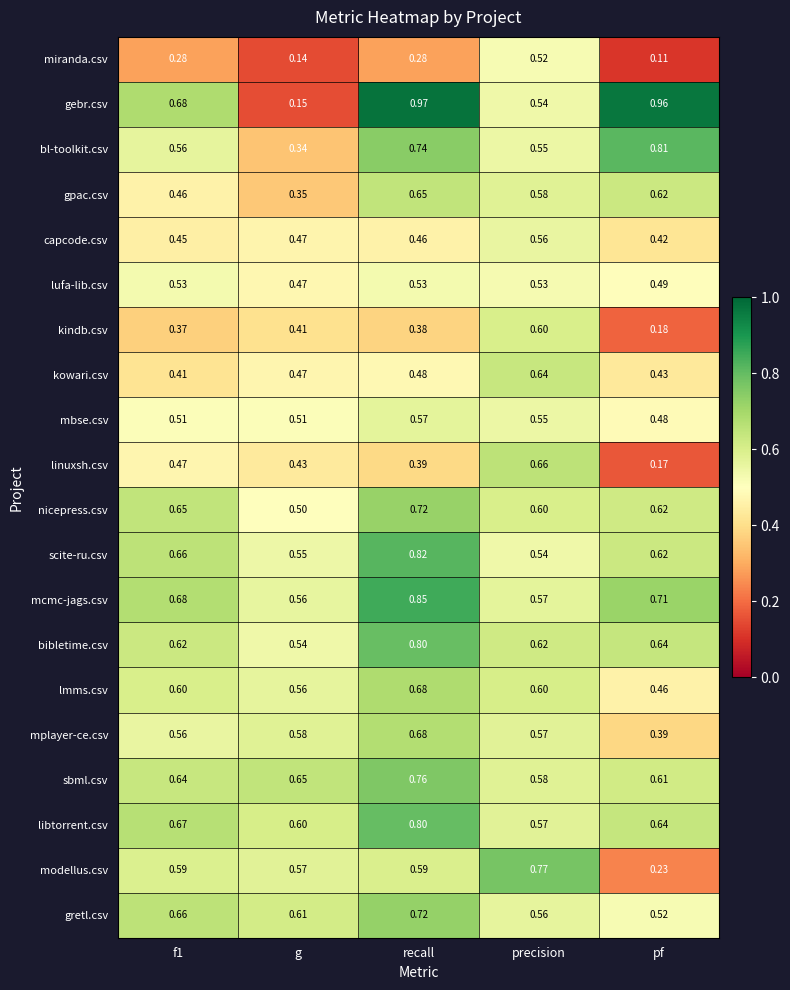

Which series changed the most between f1 and g?

gebr.csv